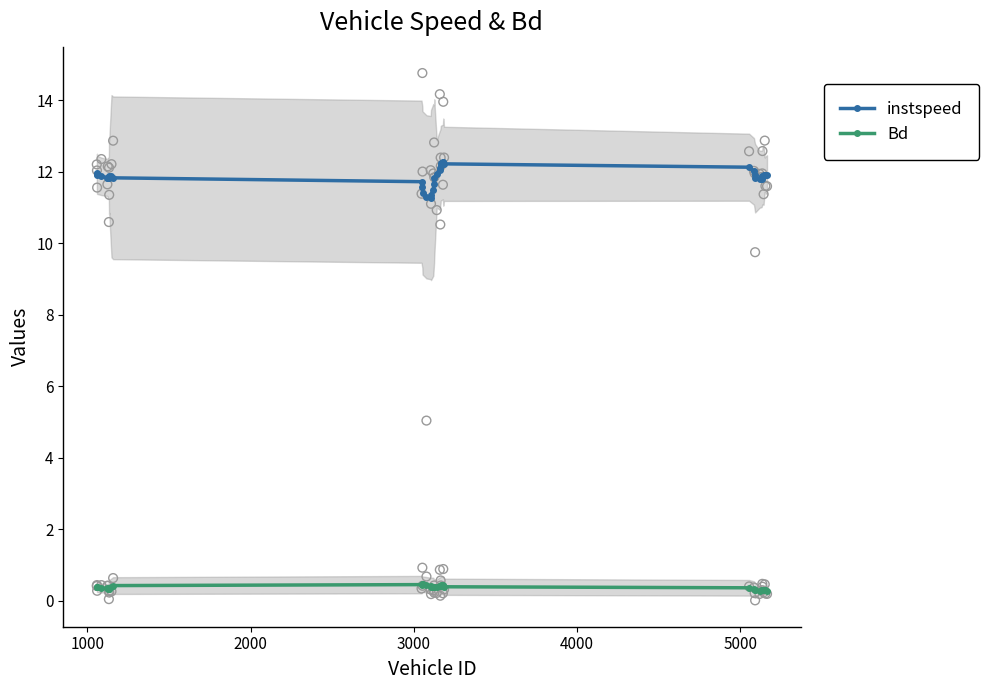

True or false: Bd and instspeed intersect in this chart.

False